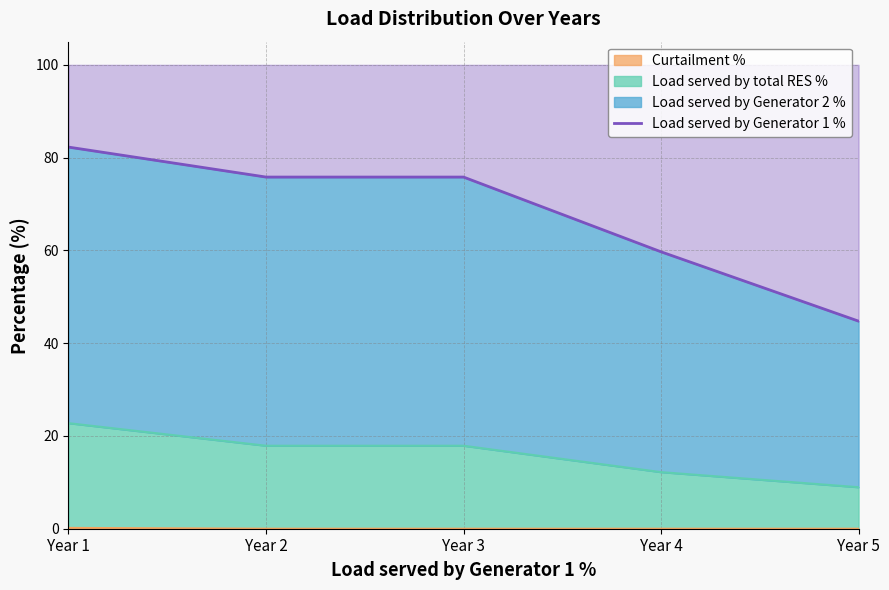

What value does the data have at Year 3?

75.8